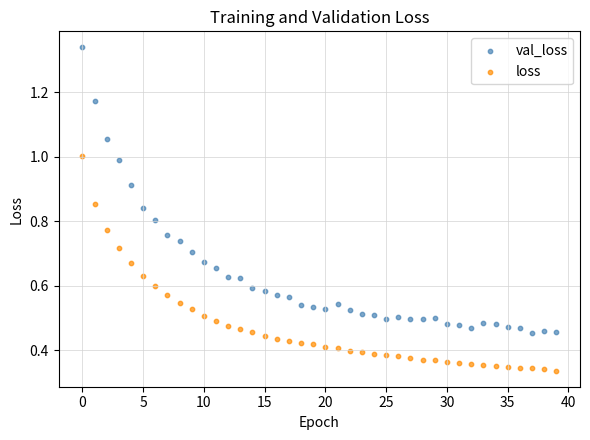

What are all the series names shown in the legend?

val_loss, loss